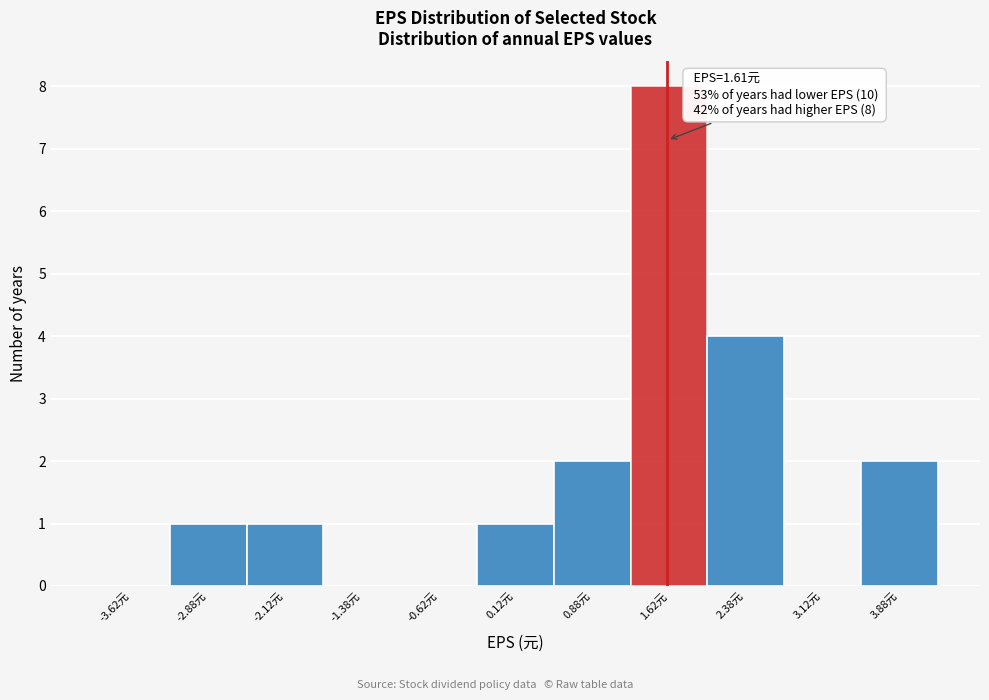

Which range on the x-axis has the tallest bar?

1.25 to 2.00